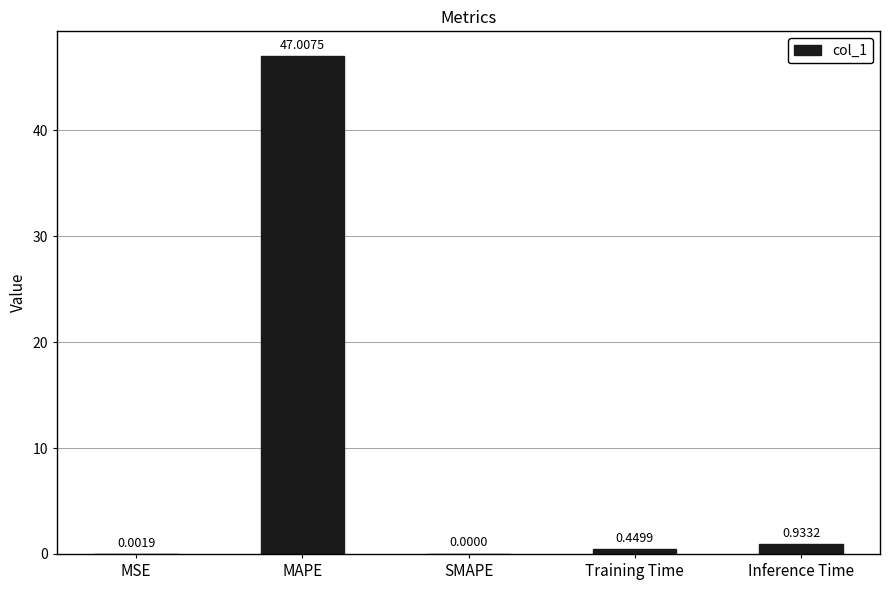

The value at MAPE is 78.1. True or false?

False